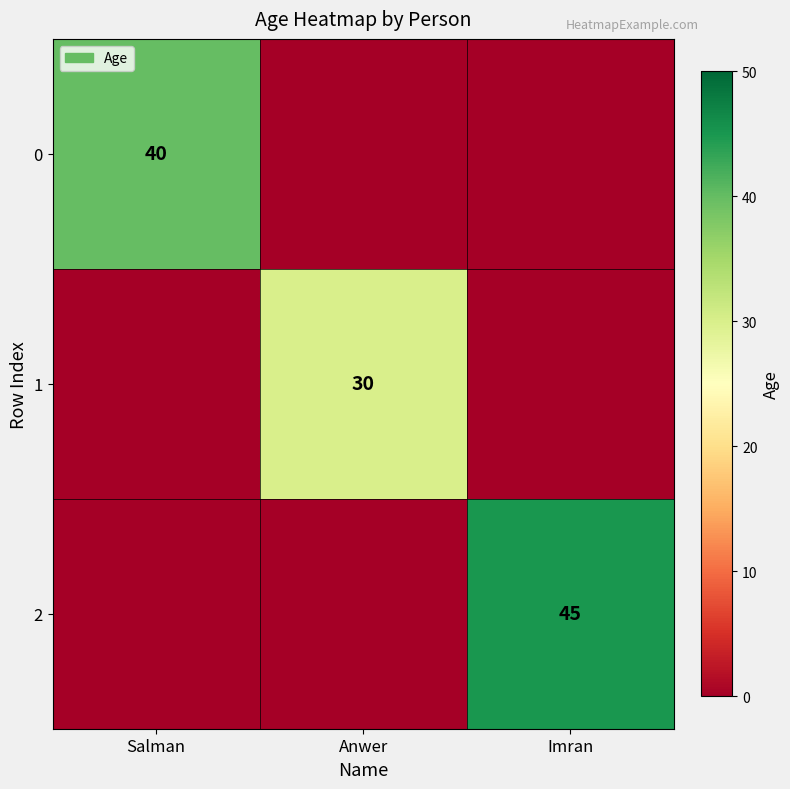

True or false: 0 has a value of 25 at Salman.

False